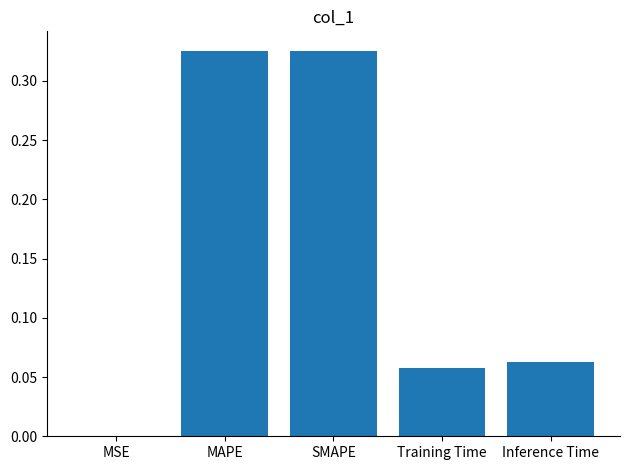

What is the sum of all values?

0.8